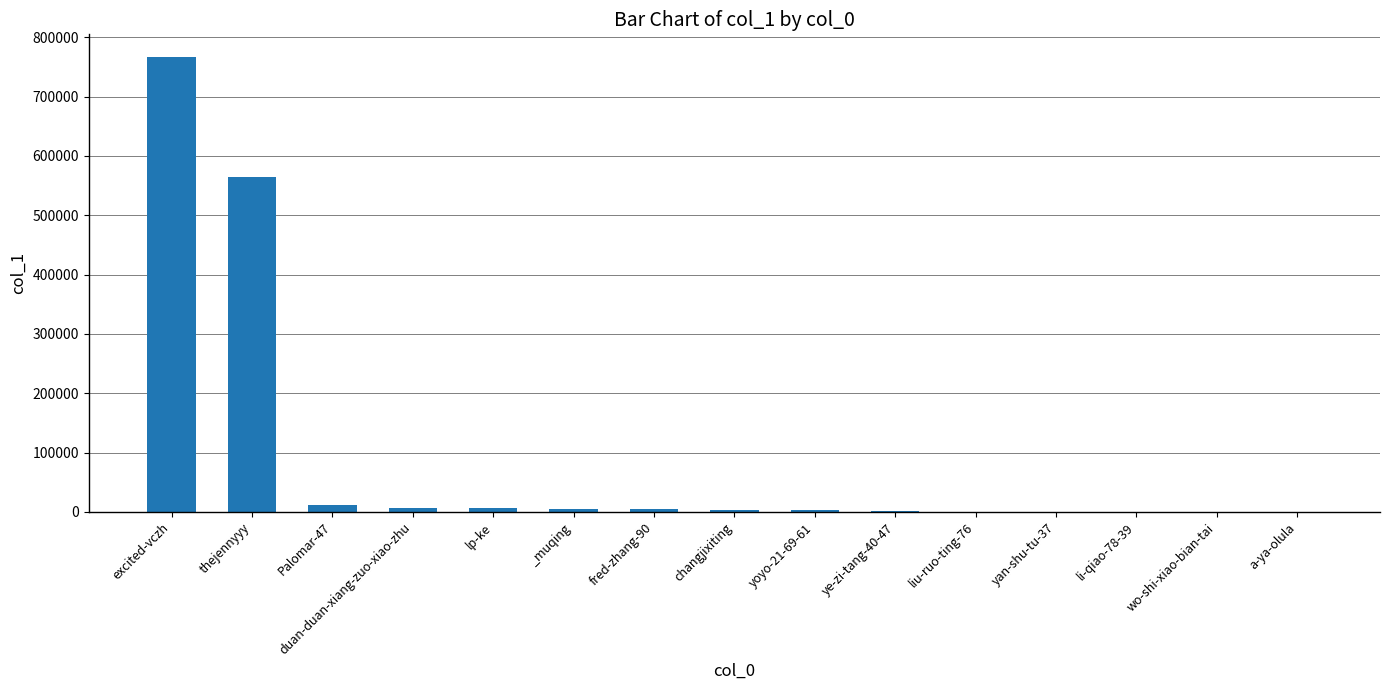

What is the ratio of the value at duan-duan-xiang-zuo-xiao-zhu to the value at yoyo-21-69-61?

1.9